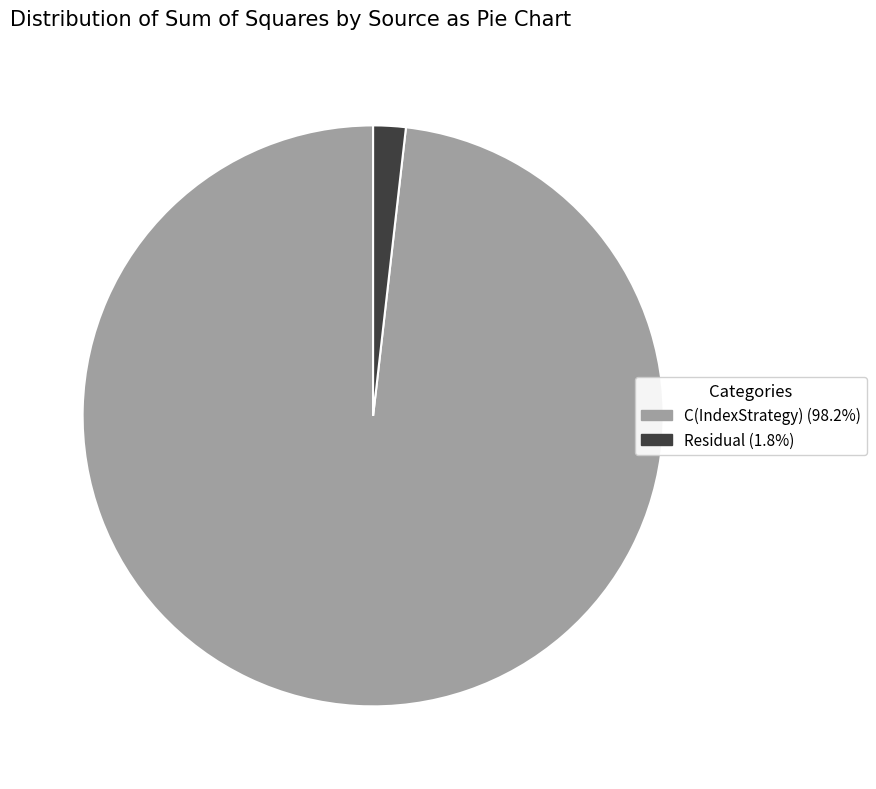

Is the sum of Residual (1.8%) and C(IndexStrategy) (98.2%) greater than half?

Yes